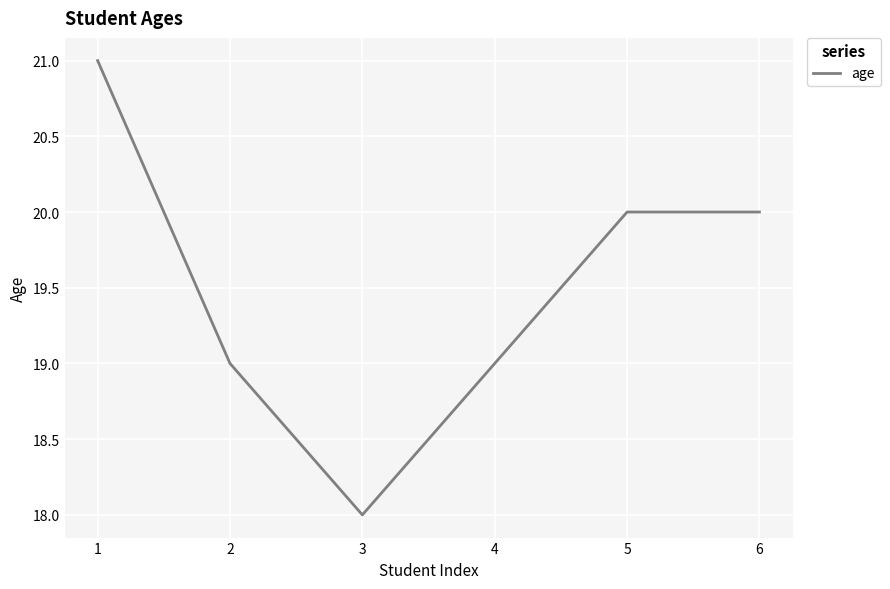

What is the minimum value shown in the chart?

18